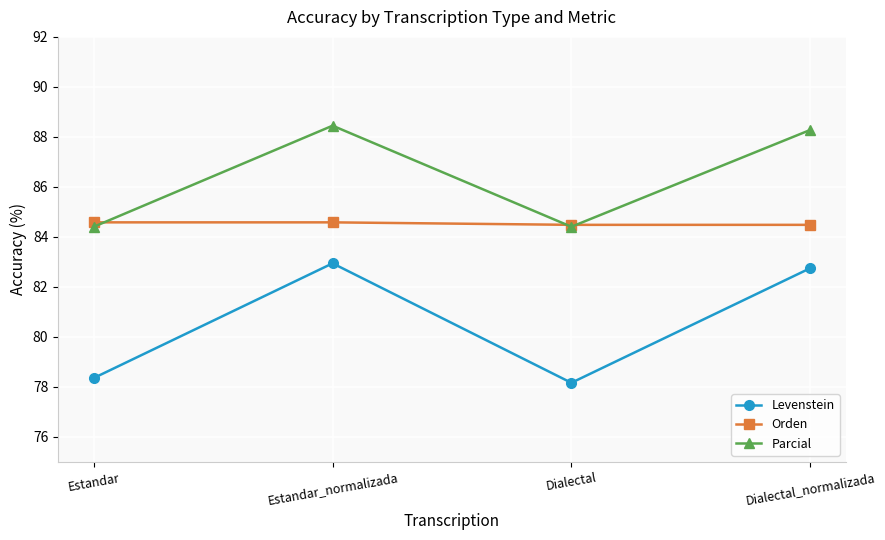

What is the difference between the maximum and minimum values in the Orden series?

0.1